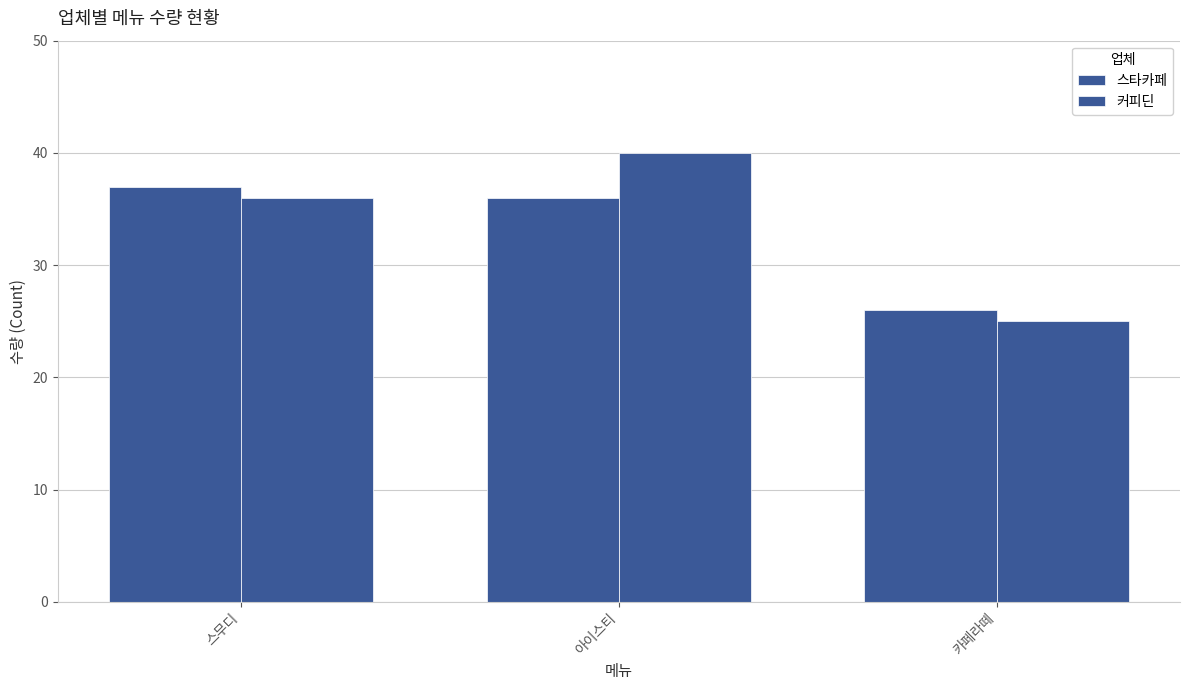

What is the difference between the 커피딘 values at 스무디 and 카페라떼?

11